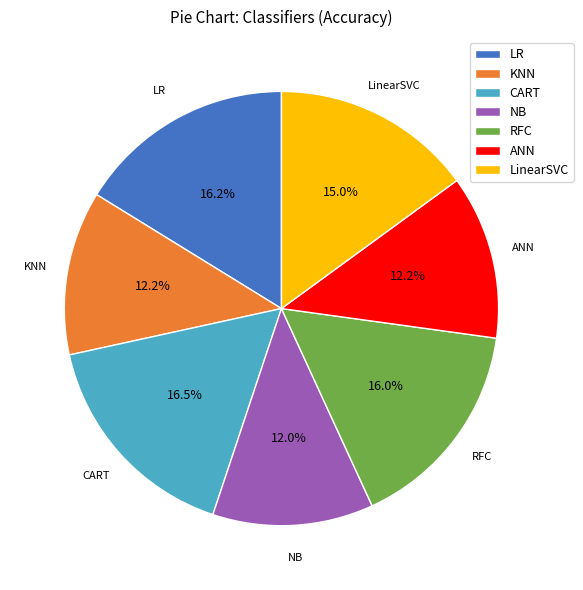

Is the sum of RFC and LinearSVC greater than half?

No